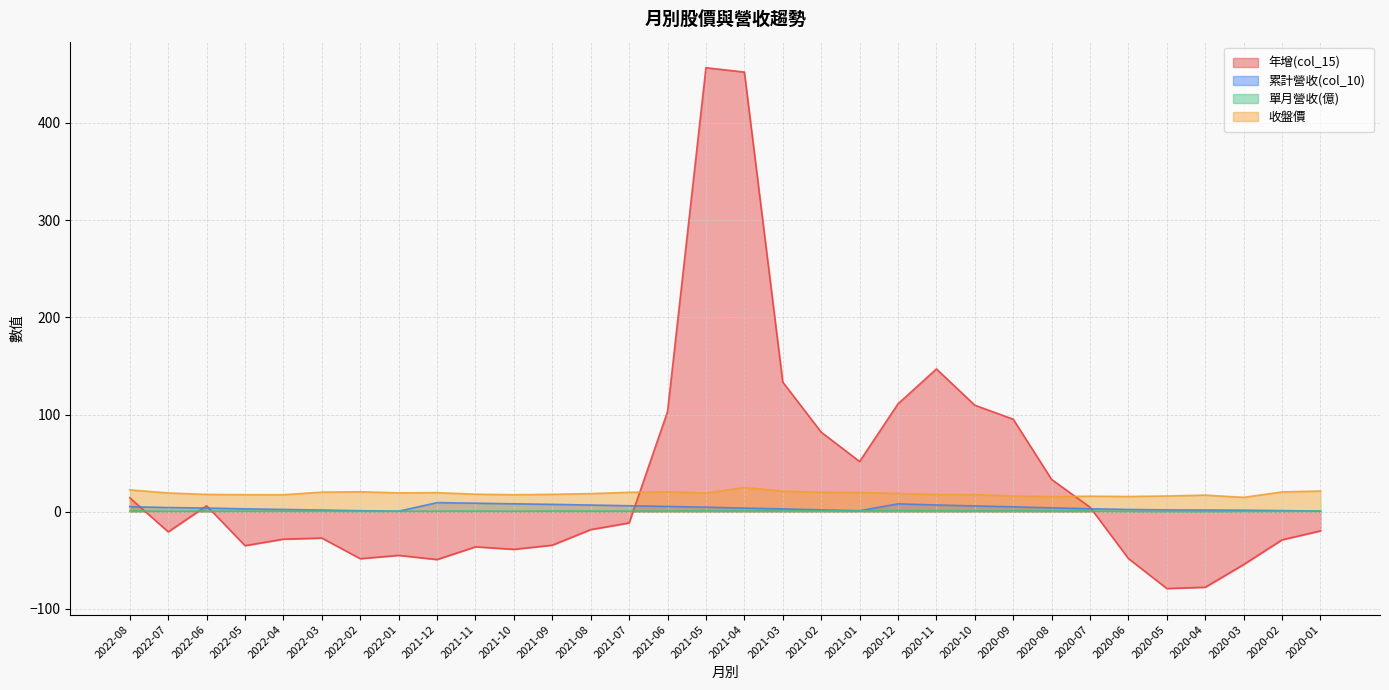

What is the minimum value shown in the chart?

-79.0